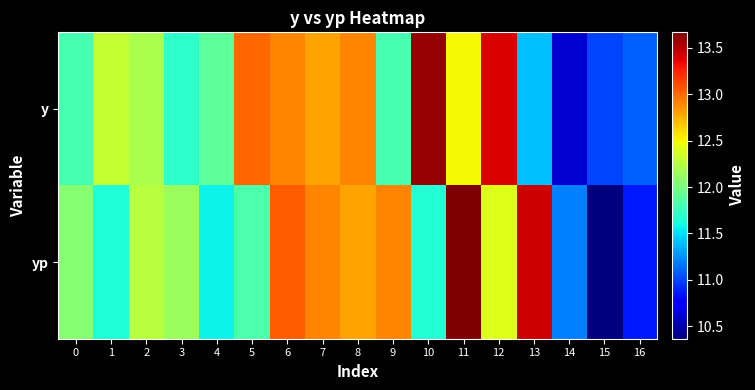

Rank the series by their maximum value, from lowest to highest.

y, yp